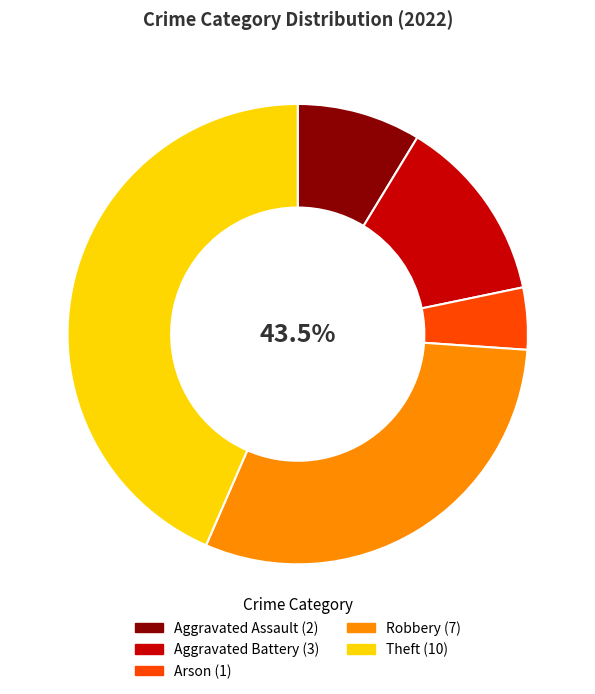

How many slices are in this pie chart?

5